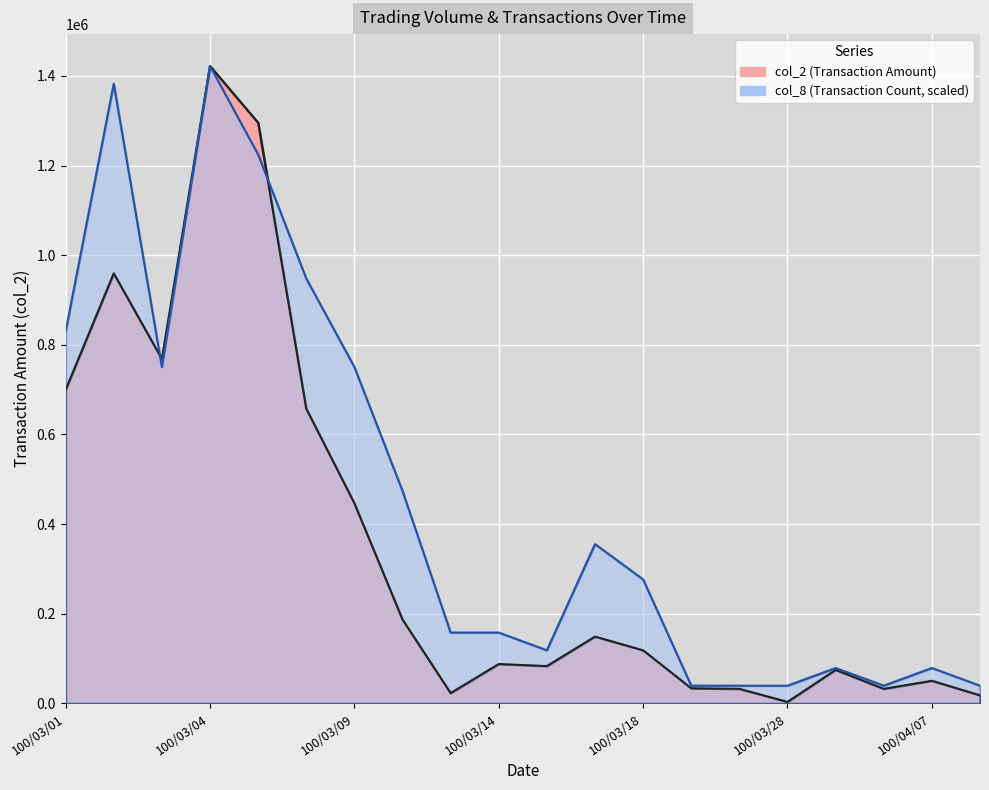

Read the col_8 value at 100/03/08.

948186.7